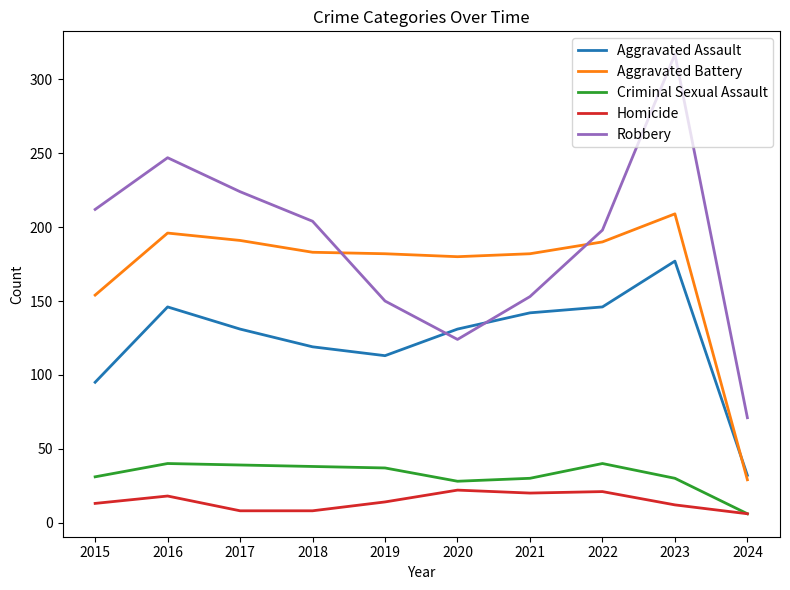

What is the difference between the second highest and minimum values in the Robbery series?

176